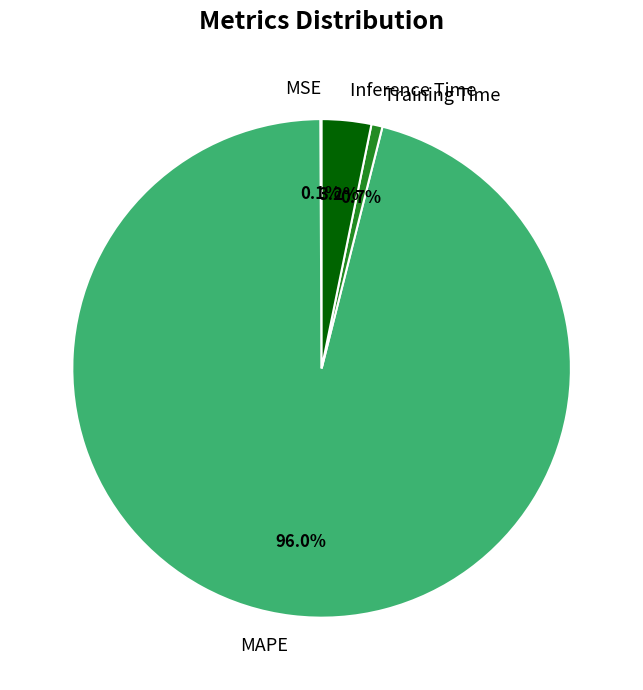

The MAPE slice represents 86% of the pie. True or false?

False